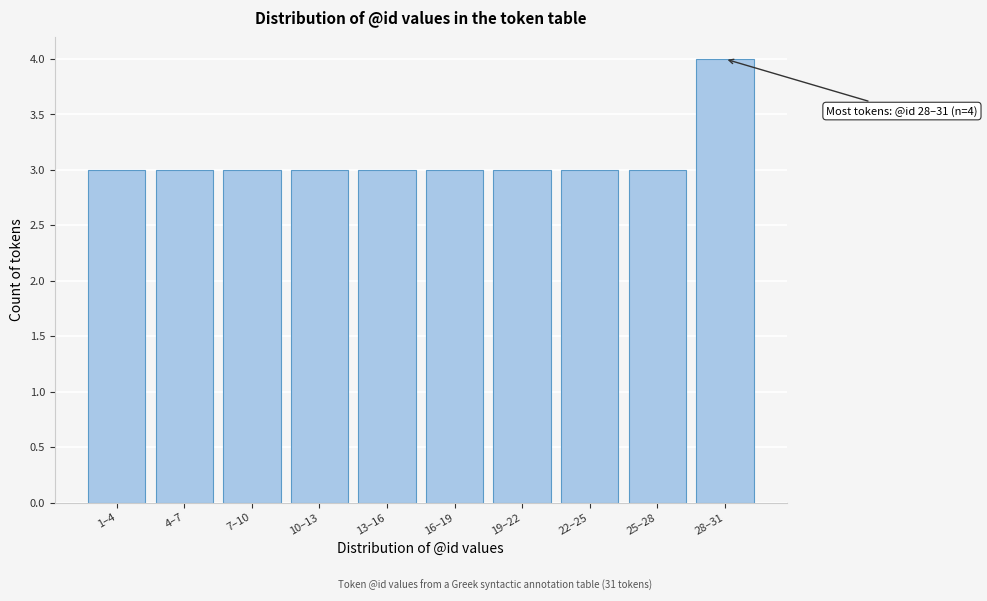

Reading left to right, list all the values displayed in this chart.

3	3	3	3	3	3	3	3	3	4